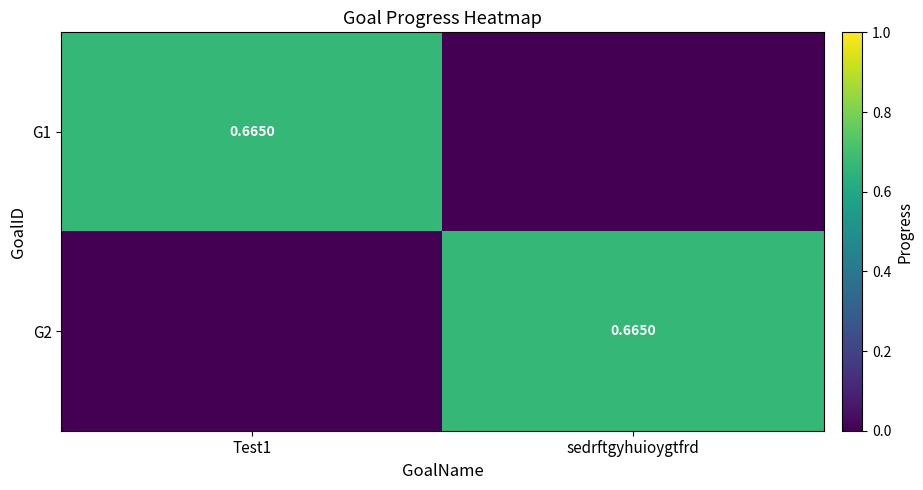

What is the difference between the maximum and minimum values in the G2 series?

0.7